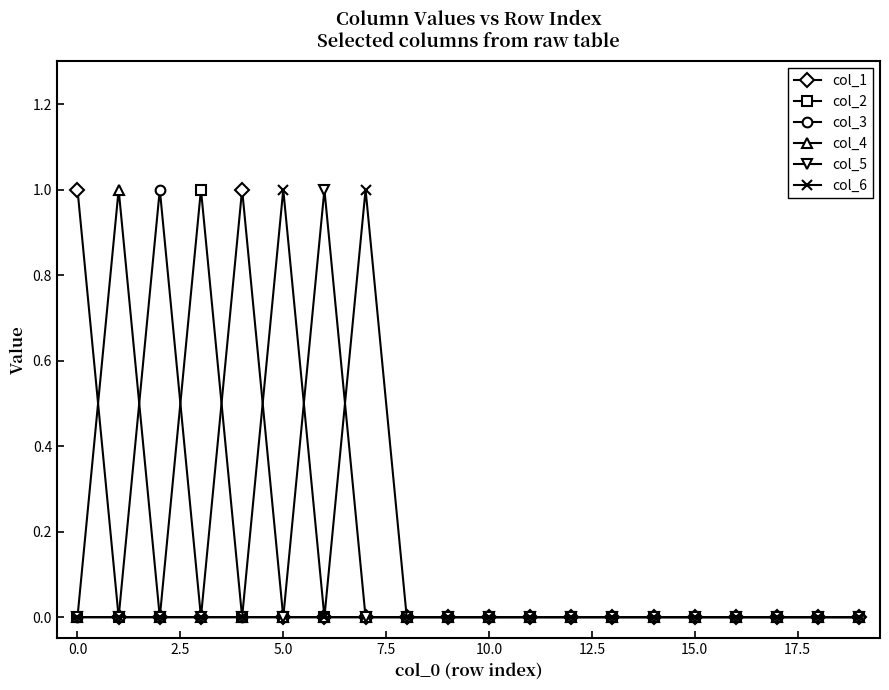

True or false: col_4 has more than 0 points higher than both neighbors.

True